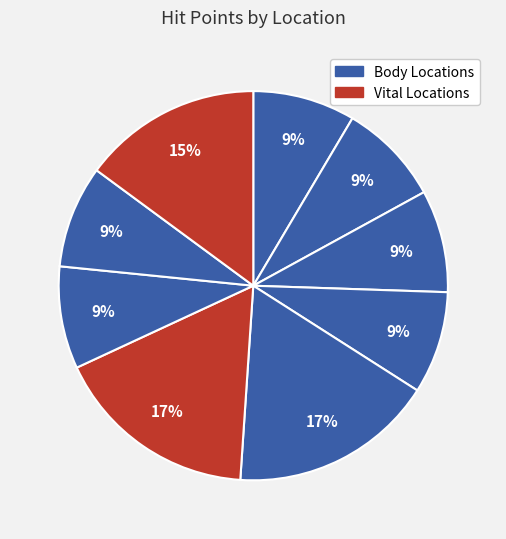

How many slices are in this pie chart?

9